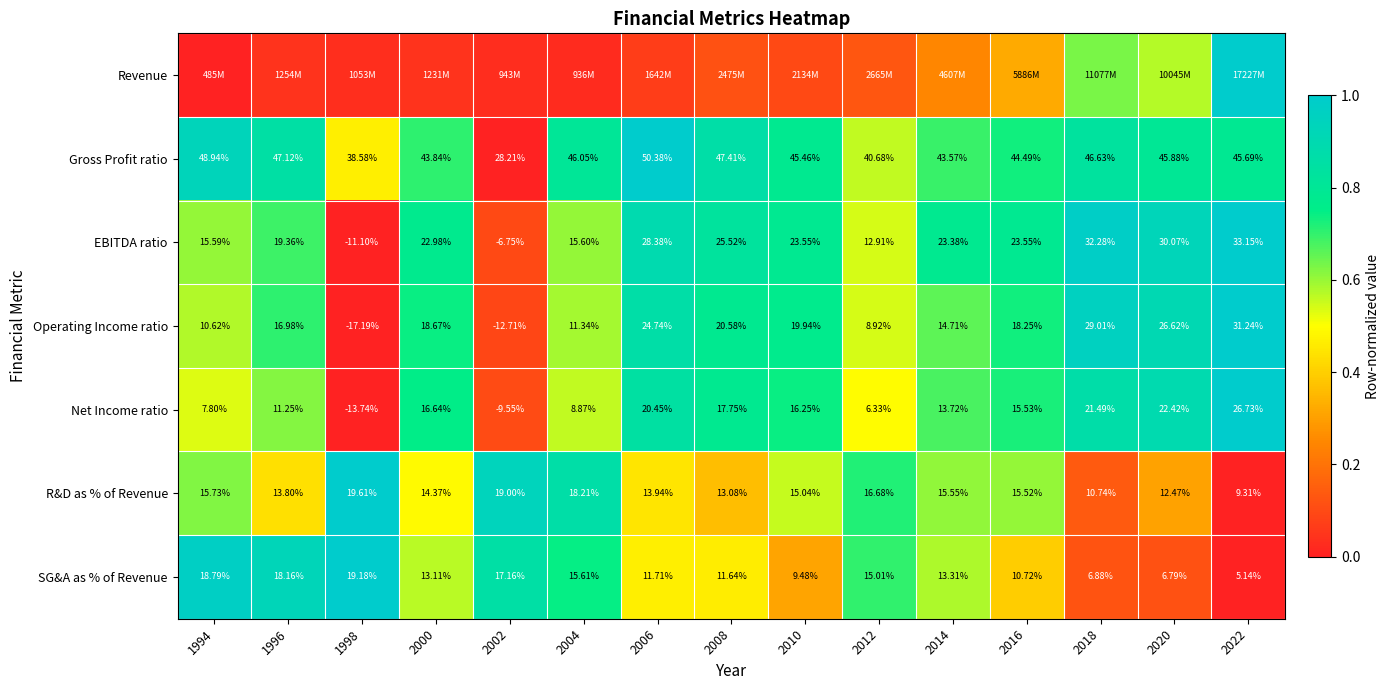

Is the value of SG&A as % of Revenue at 1998 greater than the value of Net Income ratio at 1996?

Yes